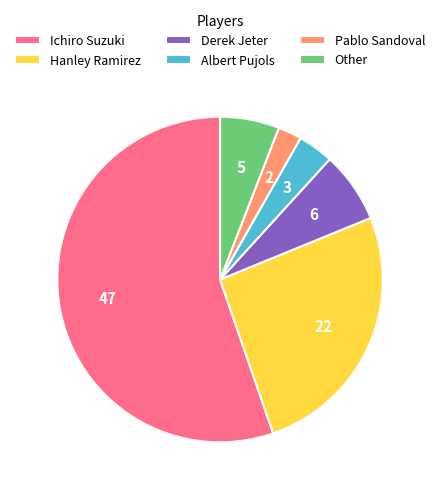

True or false: Albert Pujols accounts for 4% of the total.

True